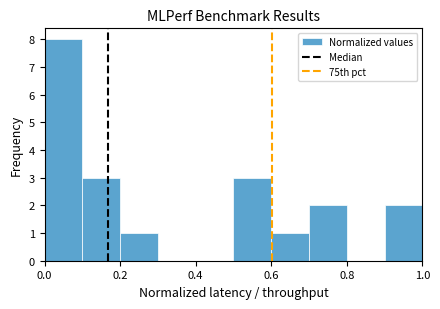

Over which range of the x-axis is the bar tallest?

0.0 to 0.1